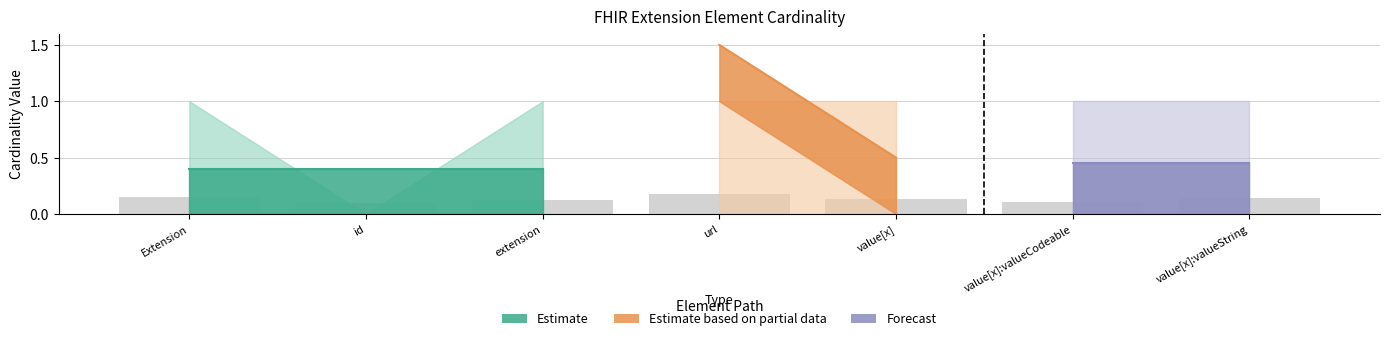

Is it true that the value at value[x]:valueCodeable is 0.0?

False